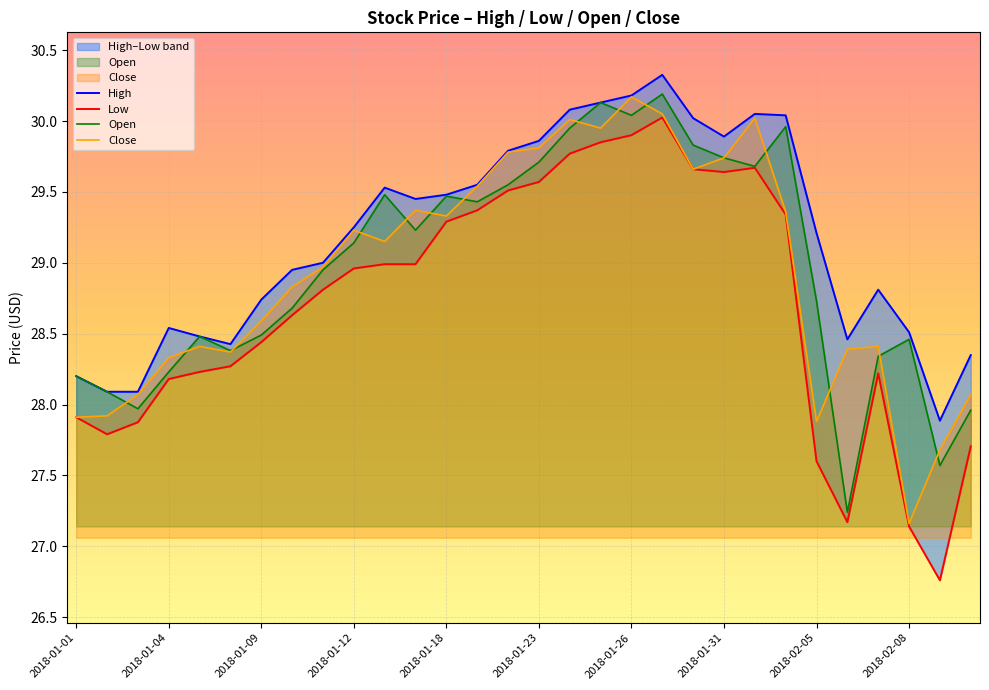

What is the approximate value of Close at 2018-02-05?

27.9